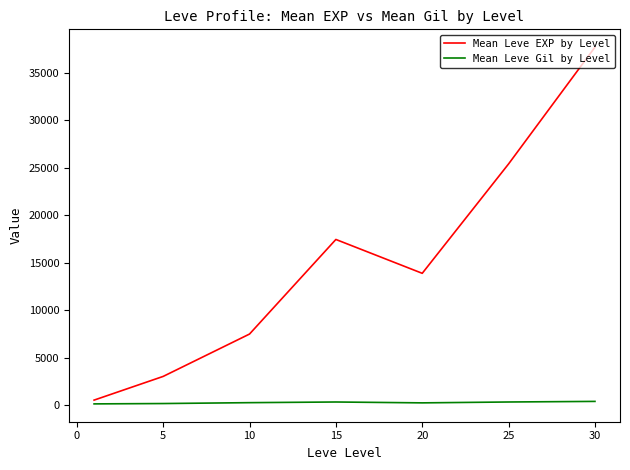

What is the average value of the Mean Leve EXP by Level series?

15062.9